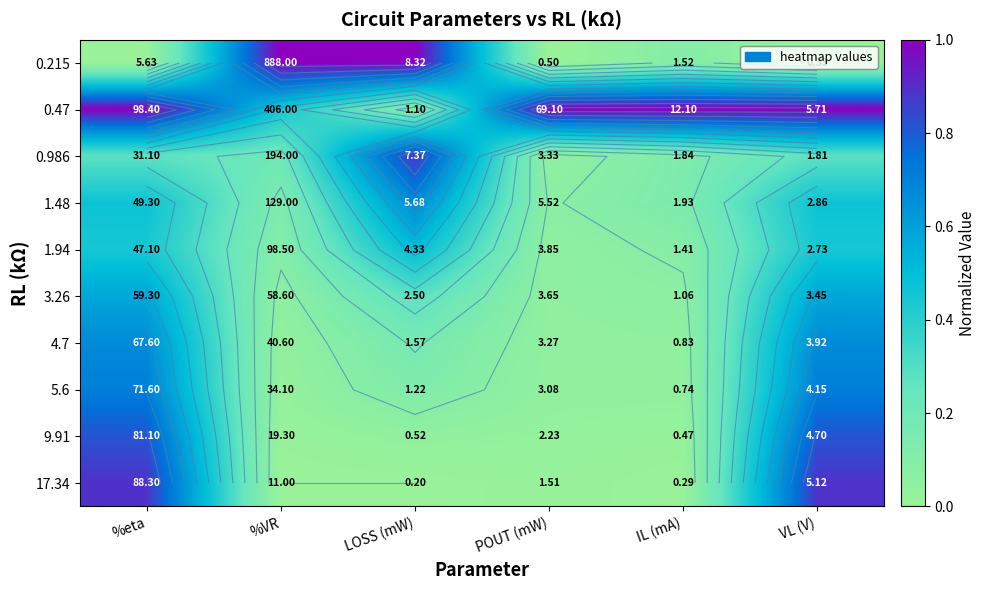

Which series changed the most between %eta and IL (mA)?

17.34